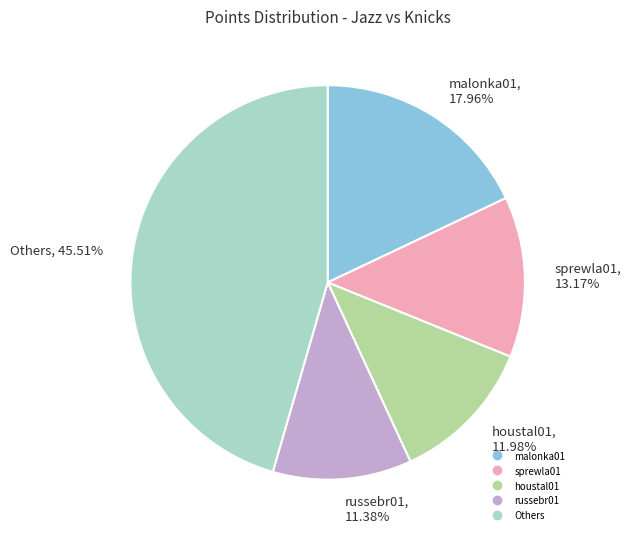

Is there any slice that represents more than half of the pie?

No